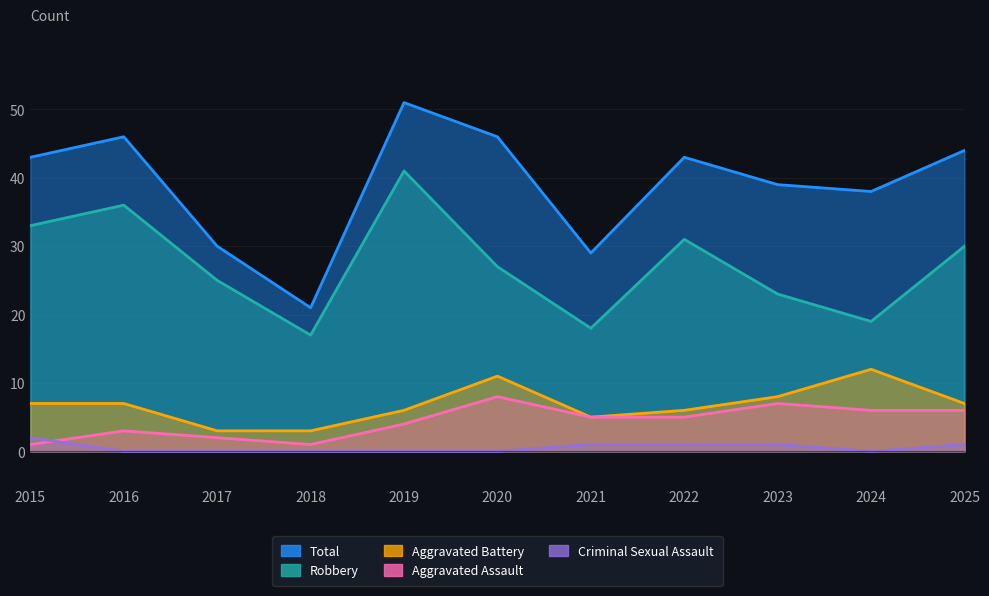

True or false: Robbery and Criminal Sexual Assault cross at least once.

False